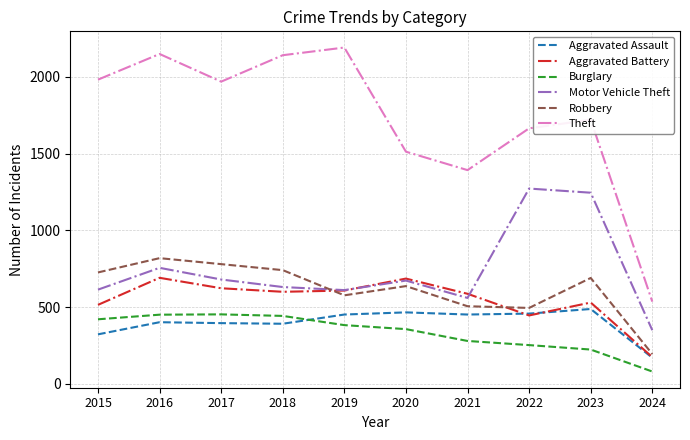

Between 2019 and 2023, which series saw the biggest shift?

Motor Vehicle Theft